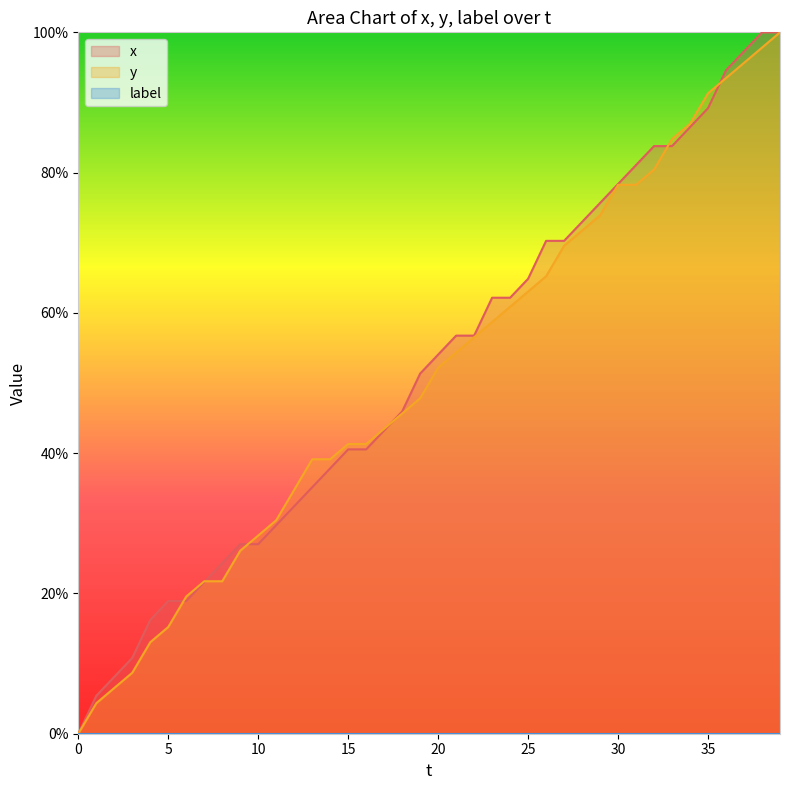

Is it true that y equals 146.3 at 36?

False